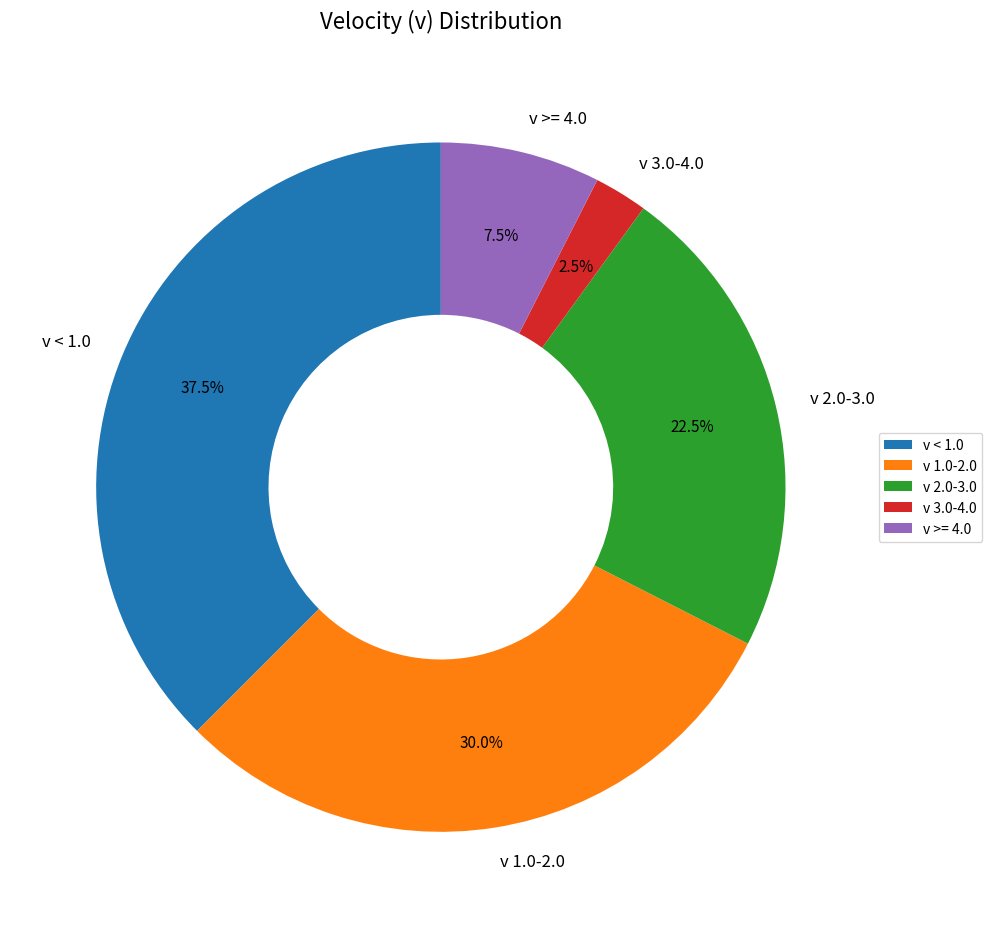

Which category has the smallest portion of the pie?

v 3.0-4.0